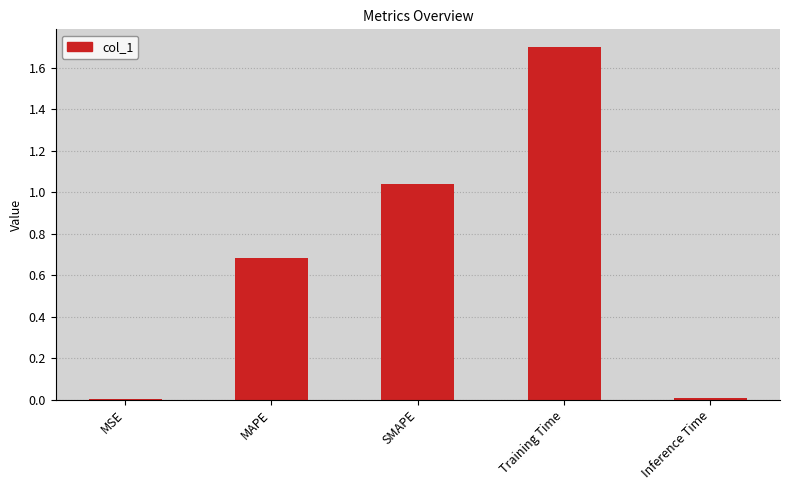

Is it true that the value at MAPE is 0.7?

True